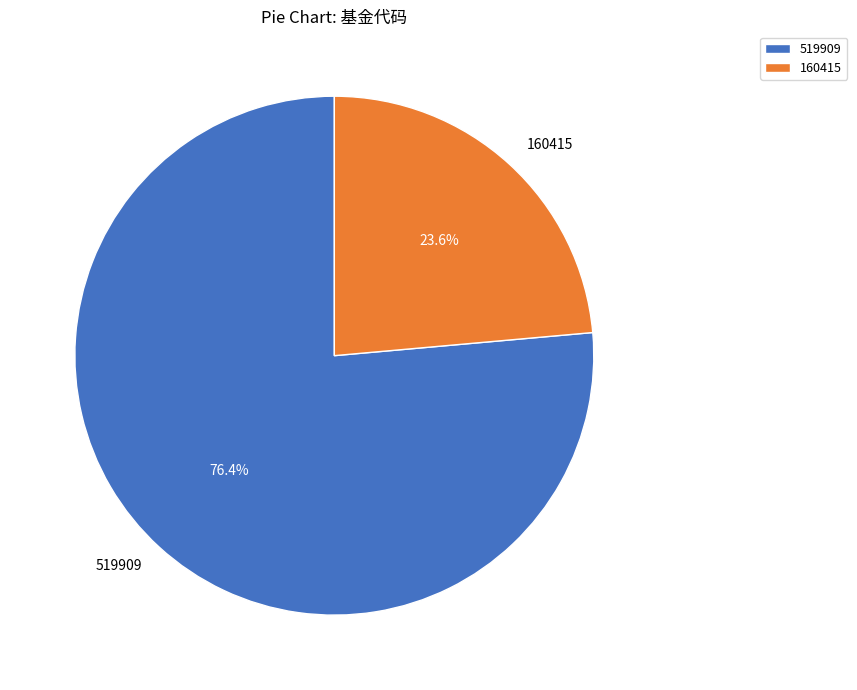

Does 519909 represent more than half of the total?

Yes